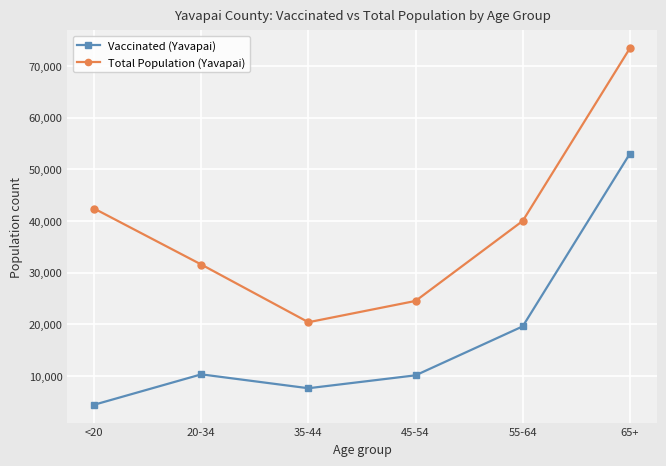

What is the label of the 3rd point from the right?

45-54